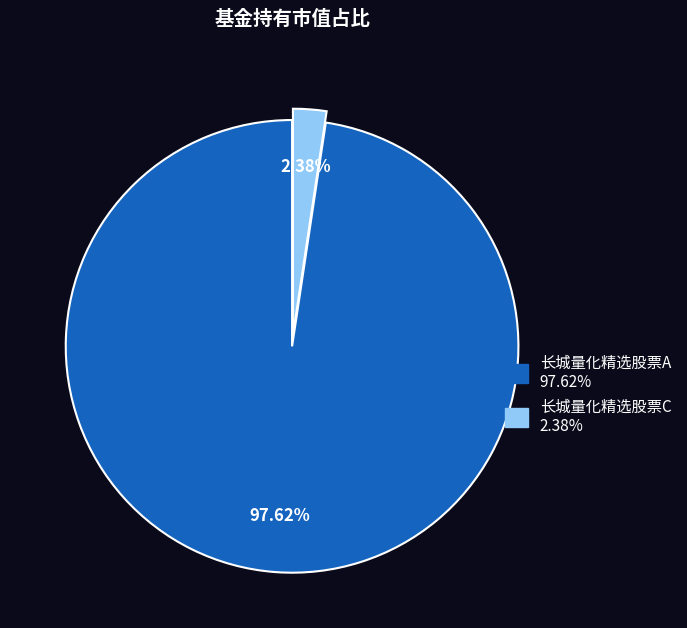

Combined, what portion of the pie is 长城量化精选股票A and 长城量化精选股票C?

100.0%